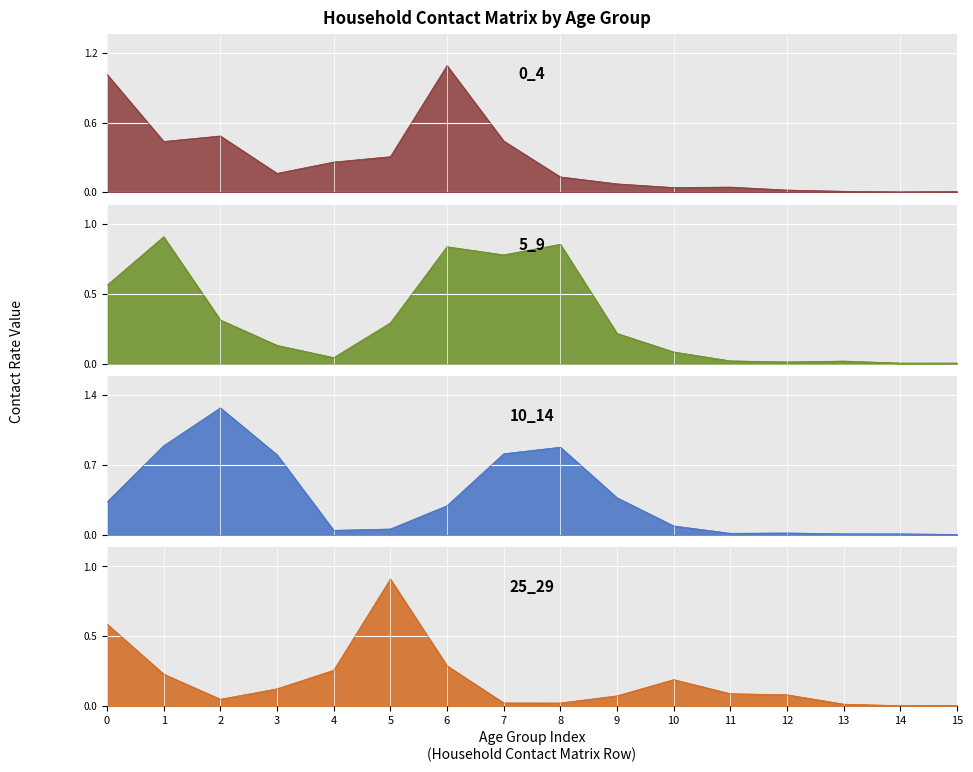

What is the maximum value for 10_14?

1.3